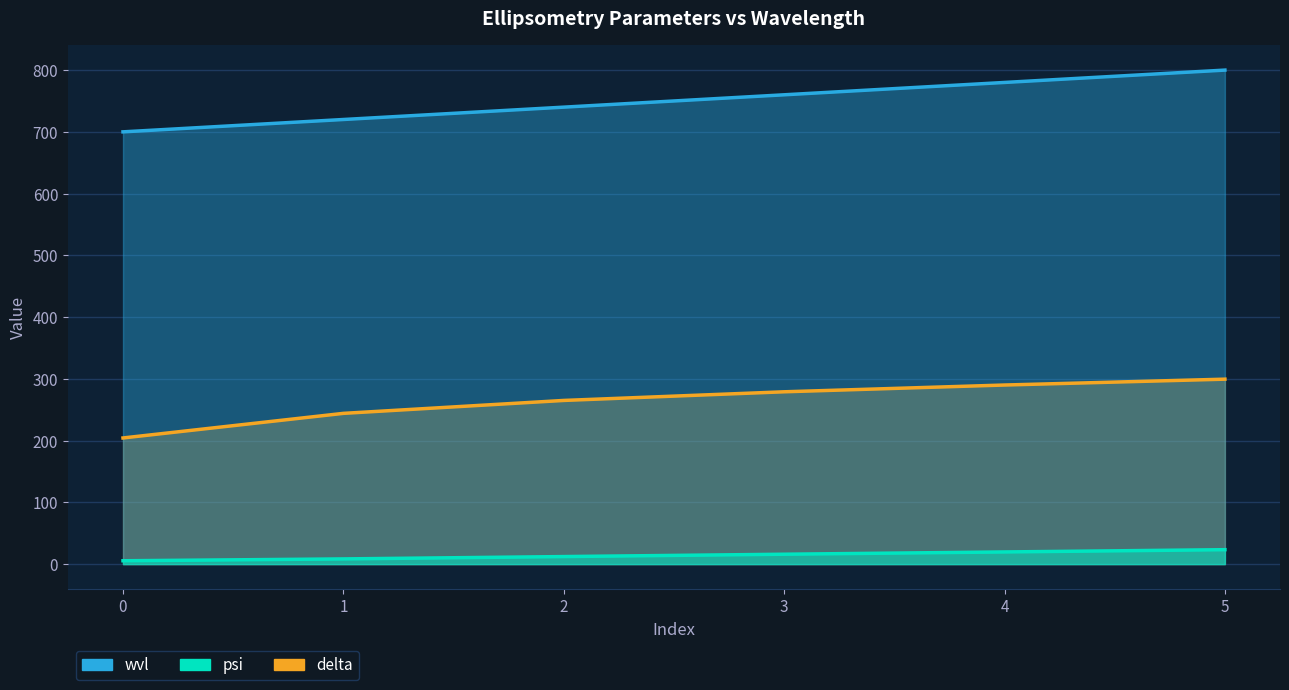

What is the greatest value displayed?

800.0